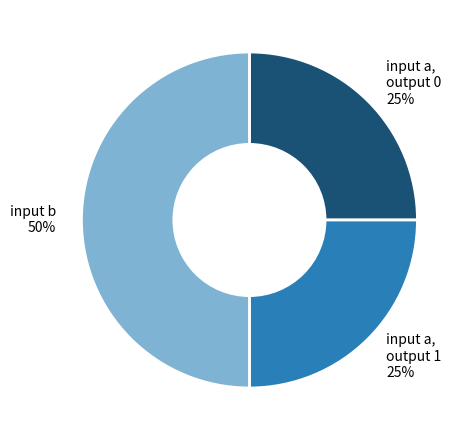

To the nearest percent, what is the difference between the largest and smallest slice percentages?

25%